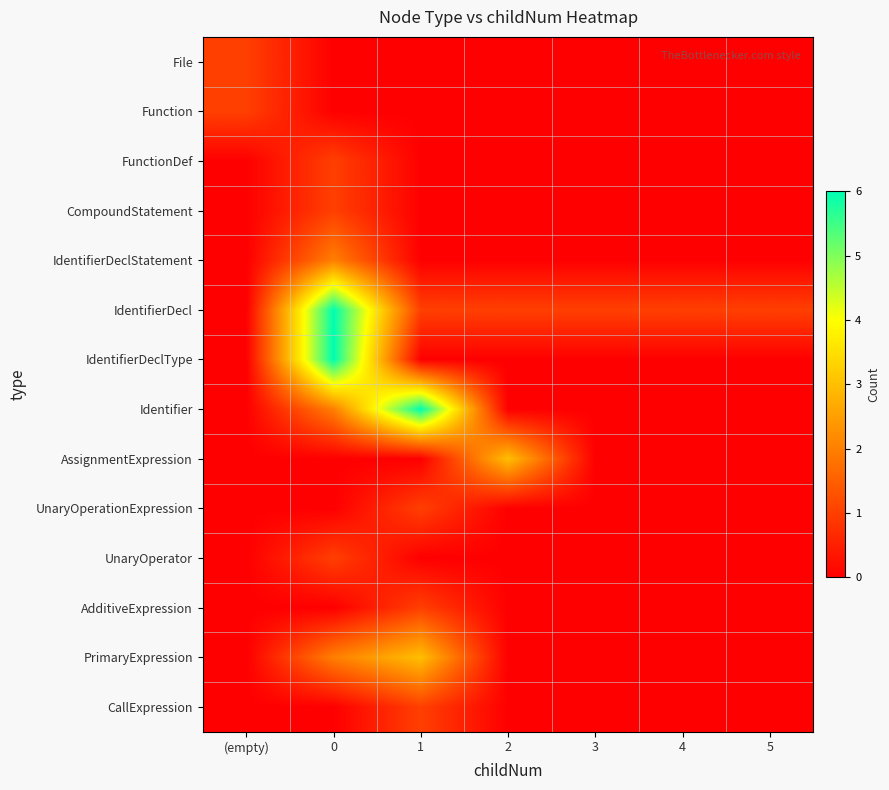

What is the total value across all series at (empty)?

2